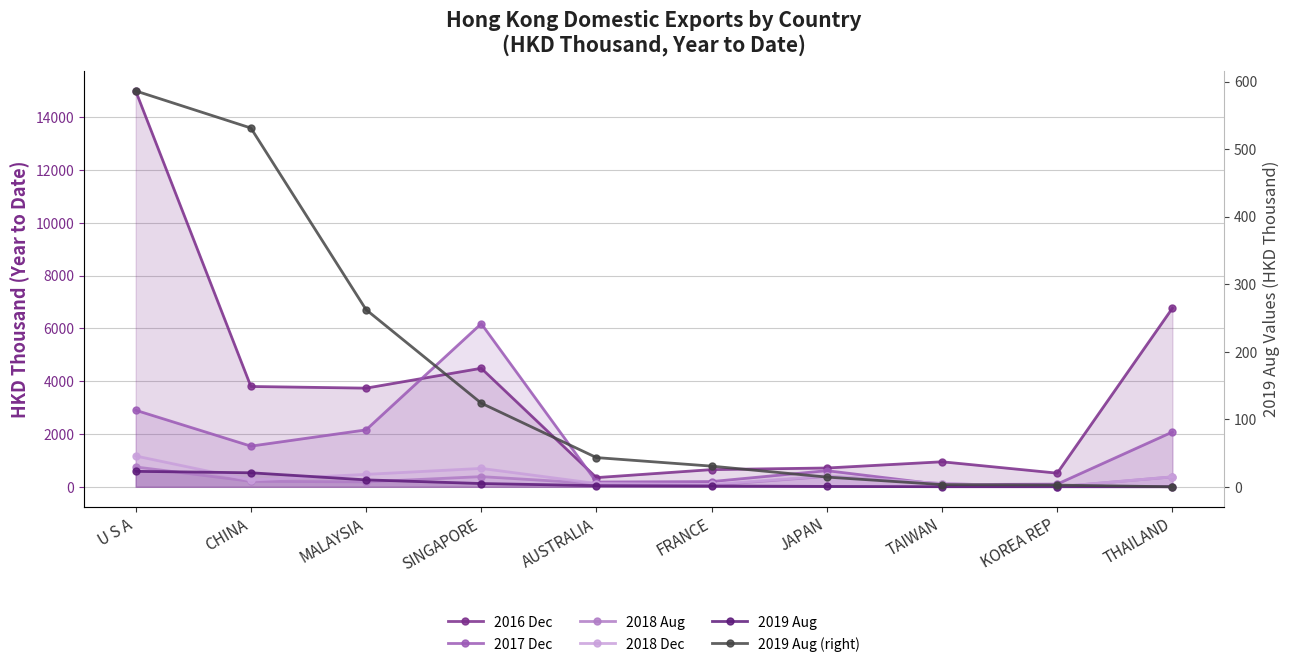

Reading left to right, transcribe all the data shown in this chart.

2016 Dec: U S A=15004.6	CHINA=3802.6	MALAYSIA=3739.1	SINGAPORE=4492.4	AUSTRALIA=348.3	FRANCE=651.8	JAPAN=712.5	TAIWAN=948.3	KOREA REP=517.6	THAILAND=6770.5
2017 Dec: U S A=2901.5	CHINA=1541.6	MALAYSIA=2158.0	SINGAPORE=6182.9	AUSTRALIA=180.5	FRANCE=198.1	JAPAN=611.4	TAIWAN=82.3	KOREA REP=101.8	THAILAND=2076.6
2018 Aug: U S A=752.1	CHINA=209.3	MALAYSIA=185.9	SINGAPORE=385.7	AUSTRALIA=122.9	FRANCE=65.1	JAPAN=394.0	TAIWAN=123.2	KOREA REP=0.4	THAILAND=376.0
2018 Dec: U S A=1168.1	CHINA=254.1	MALAYSIA=471.1	SINGAPORE=697.3	AUSTRALIA=124.8	FRANCE=90.1	JAPAN=412.8	TAIWAN=123.2	KOREA REP=0.4	THAILAND=376.0
2019 Aug: U S A=586.4	CHINA=531.4	MALAYSIA=262.4	SINGAPORE=123.9	AUSTRALIA=43.3	FRANCE=30.6	JAPAN=14.4	TAIWAN=3.3	KOREA REP=2.5	THAILAND=0.0
2019 Aug (right): U S A=586.4	CHINA=531.4	MALAYSIA=262.4	SINGAPORE=123.9	AUSTRALIA=43.3	FRANCE=30.6	JAPAN=14.4	TAIWAN=3.3	KOREA REP=2.5	THAILAND=0.0